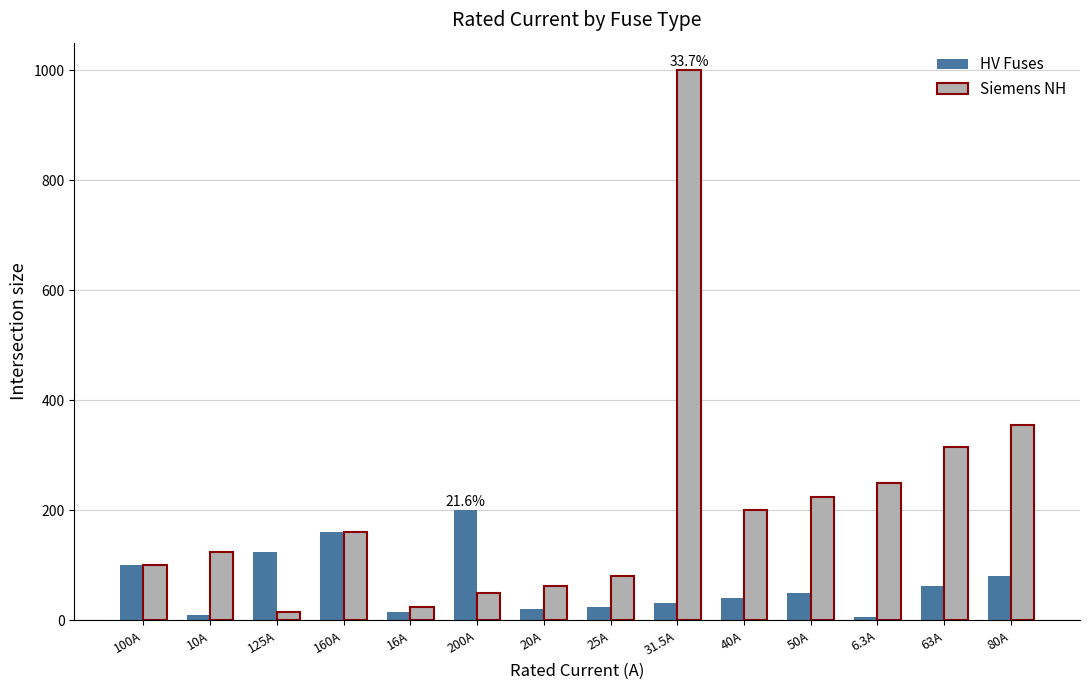

How many data points does each series have?

14